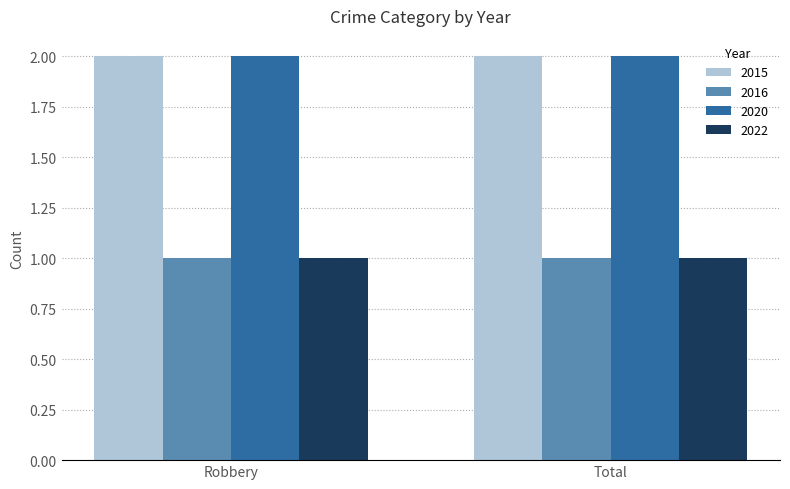

What is the total value across all series at Total?

6